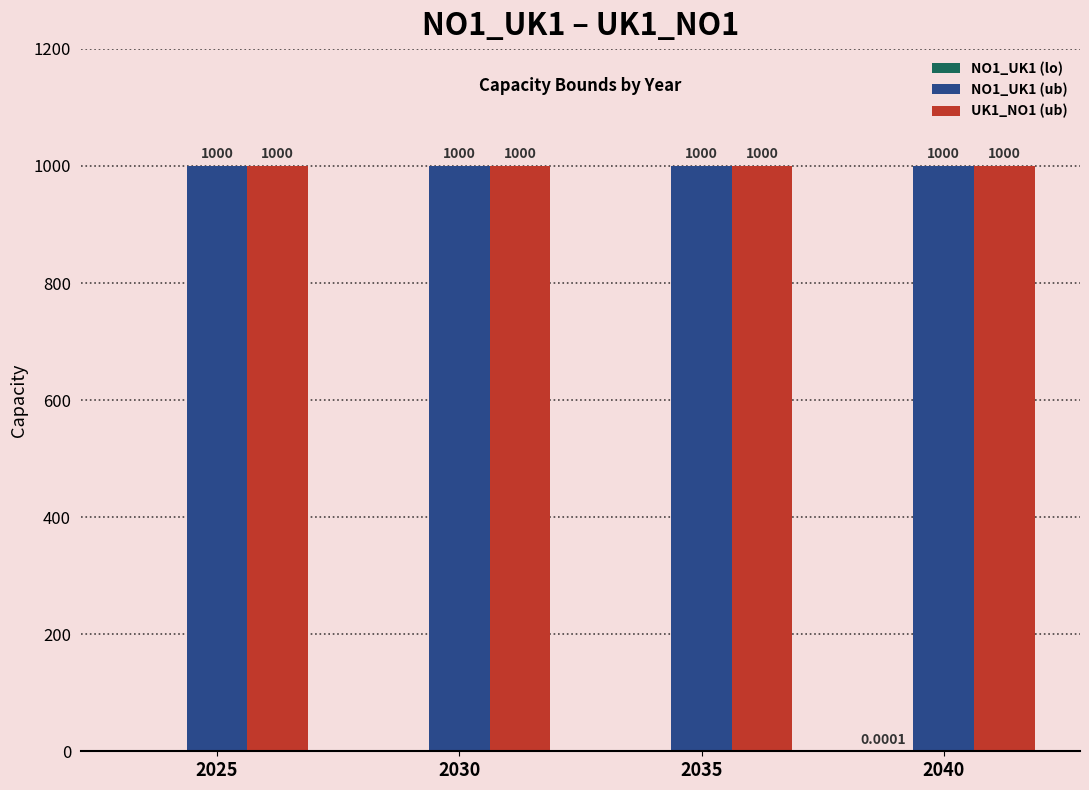

What is the sum of all NO1_UK1 (ub) values?

4000.0